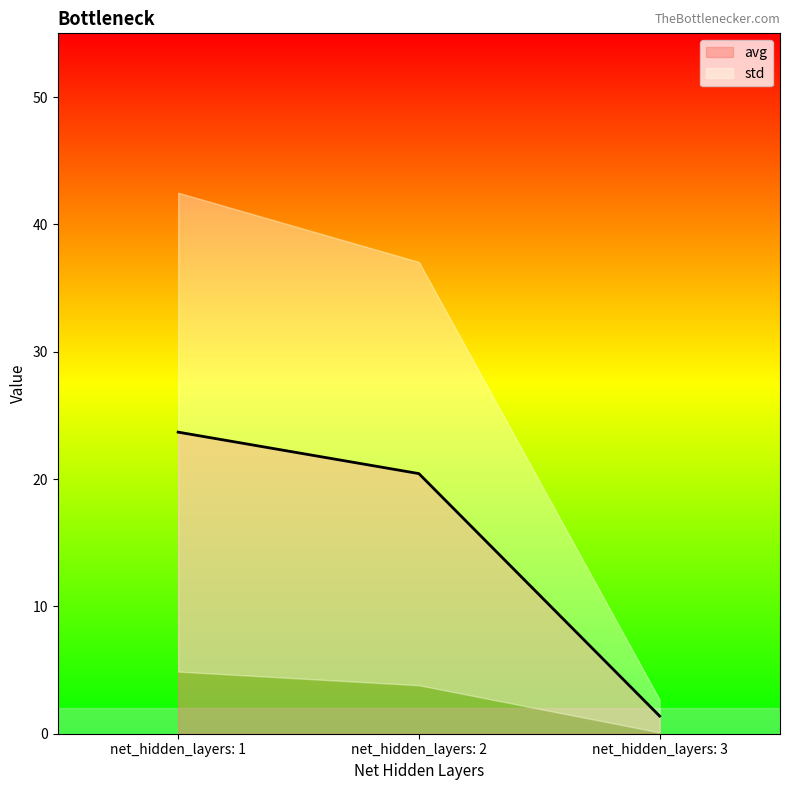

Is this an area chart (filled region under the line)?

No